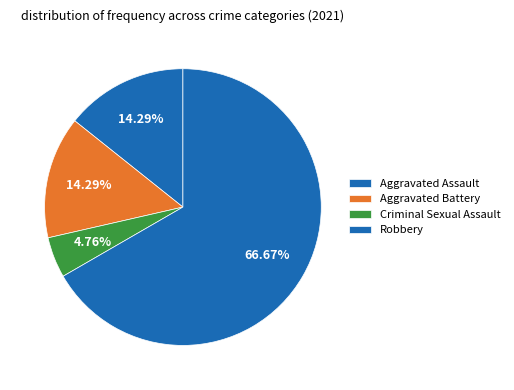

Count the number of slices in the pie.

4